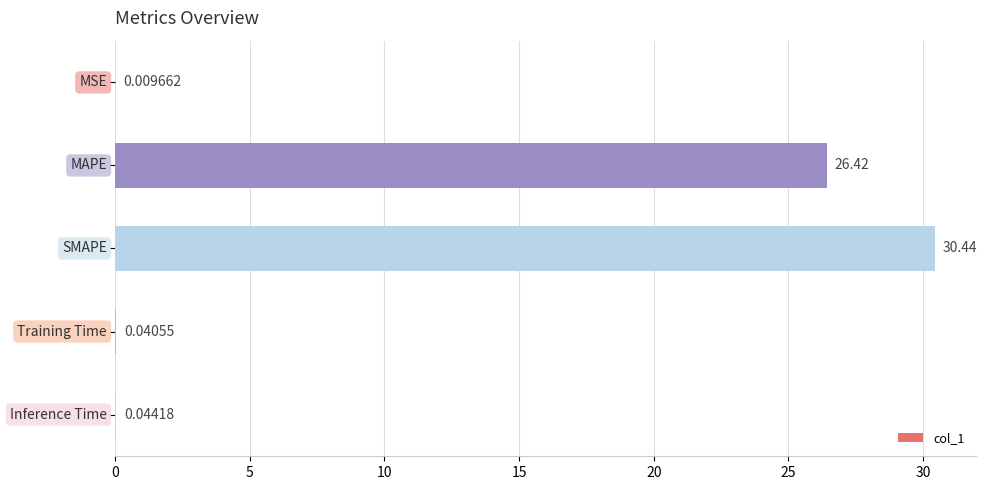

What is the sum of all values?

57.0